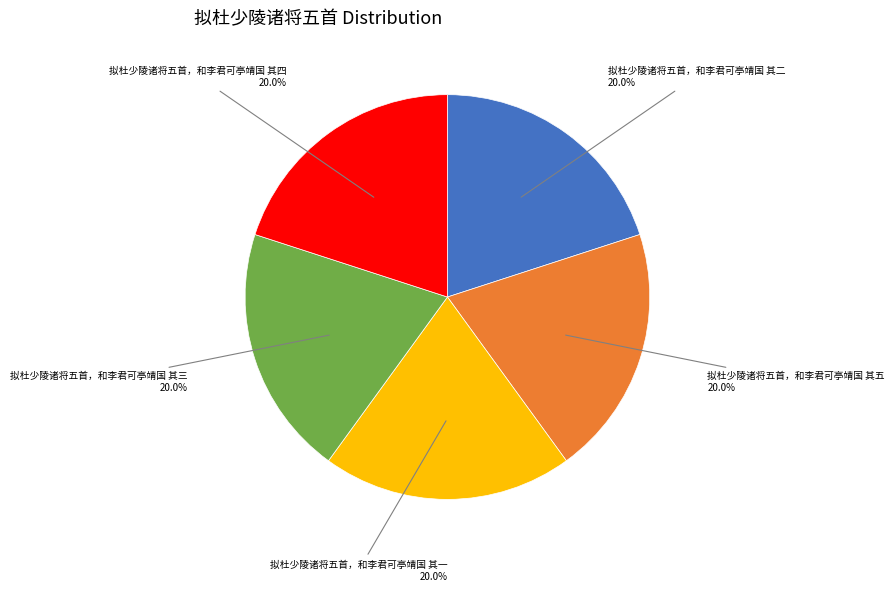

What percentage is the 拟杜少陵诸将五首，和李君可亭靖国 其五 slice, to the nearest percent?

20%